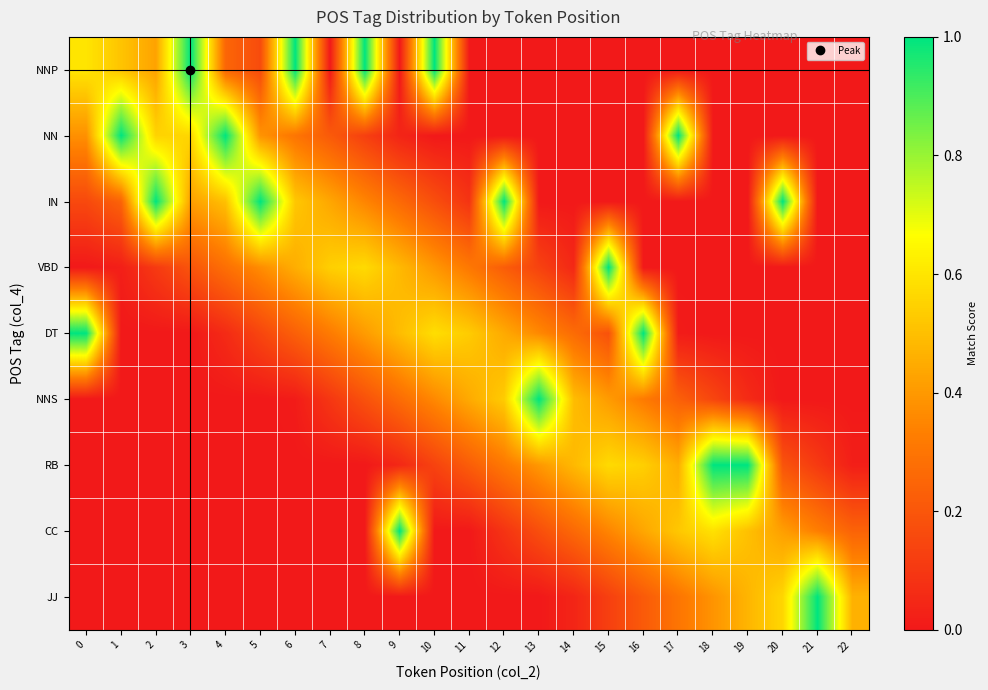

At which category is the sum across all series the highest?

10